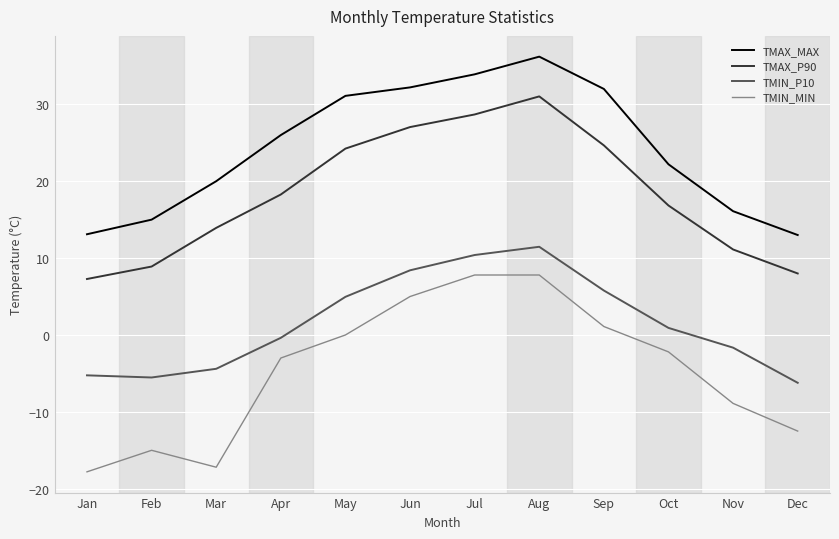

The value of TMIN_P10 at Feb is -3.1. True or false?

False